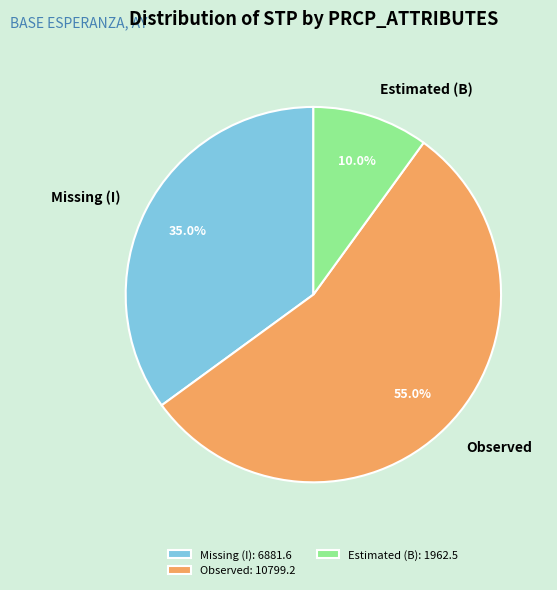

Count the number of slices in the pie.

3